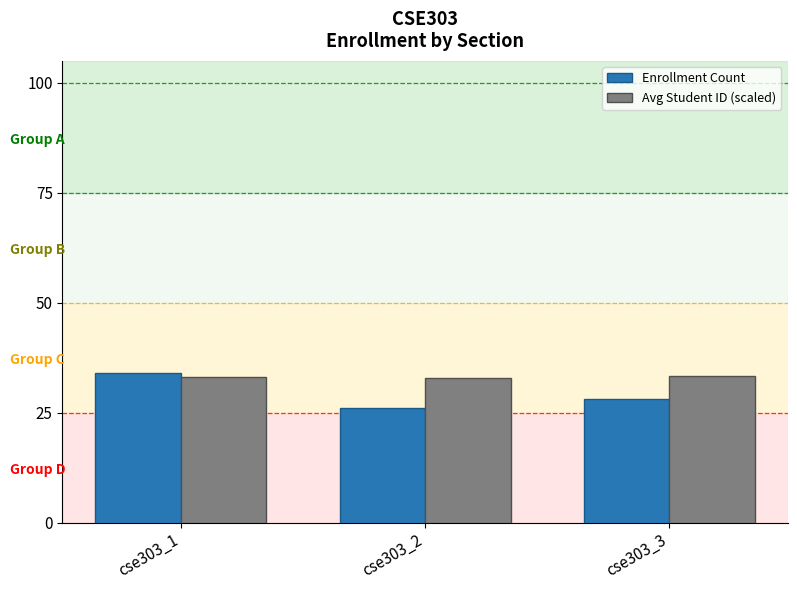

What is the average value of the Enrollment Count series?

29.3